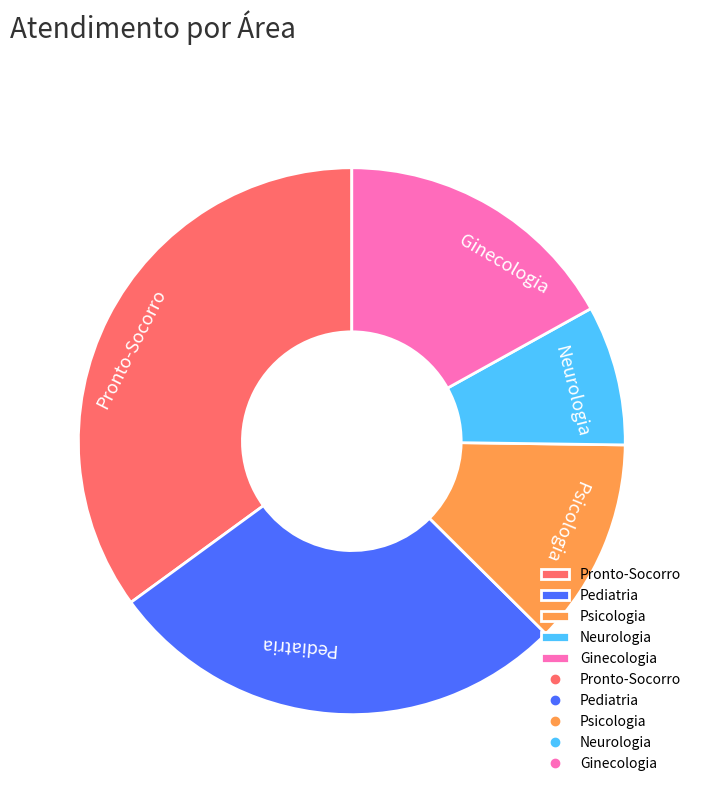

Rank the categories by value from highest to lowest.

Pronto-Socorro, Pediatria, Ginecologia, Psicologia, Neurologia